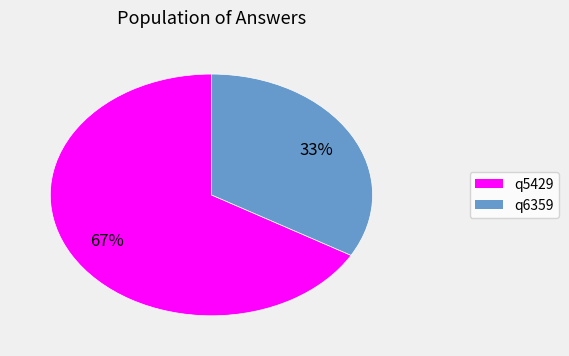

Is it true that q5429 is 54% of the pie?

False